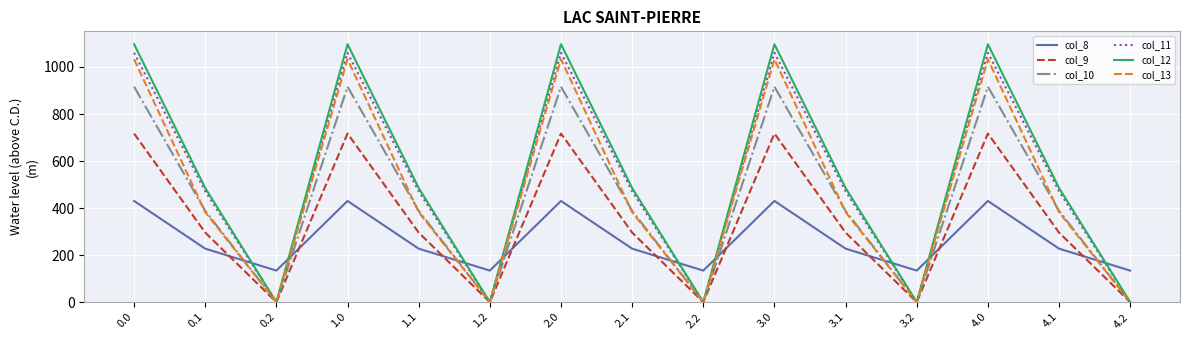

Reading left to right, transcribe all the data shown in this chart.

col_8: 0.0=430.3	0.1=227.5	0.2=134.2	1.0=430.3	1.1=227.5	1.2=134.2	2.0=430.3	2.1=227.5	2.2=134.2	3.0=430.3	3.1=227.5	3.2=134.2	4.0=430.3	4.1=227.5	4.2=134.2
col_9: 0.0=716.9	0.1=295.9	0.2=0.0	1.0=716.9	1.1=295.9	1.2=0.0	2.0=716.9	2.1=295.9	2.2=0.0	3.0=716.9	3.1=295.9	3.2=0.0	4.0=716.9	4.1=295.9	4.2=0.0
col_10: 0.0=916.2	0.1=388.1	0.2=0.0	1.0=916.2	1.1=388.1	1.2=0.0	2.0=916.2	2.1=388.1	2.2=0.0	3.0=916.2	3.1=388.1	3.2=0.0	4.0=916.2	4.1=388.1	4.2=0.0
col_11: 0.0=1060.3	0.1=471.7	0.2=0.0	1.0=1060.3	1.1=471.7	1.2=0.0	2.0=1060.3	2.1=471.7	2.2=0.0	3.0=1060.3	3.1=471.7	3.2=0.0	4.0=1060.3	4.1=471.7	4.2=0.0
col_12: 0.0=1096.7	0.1=485.4	0.2=0.0	1.0=1096.7	1.1=485.4	1.2=0.0	2.0=1096.7	2.1=485.4	2.2=0.0	3.0=1096.7	3.1=485.4	3.2=0.0	4.0=1096.7	4.1=485.4	4.2=0.0
col_13: 0.0=1032.9	0.1=382.7	0.2=0.0	1.0=1032.9	1.1=382.7	1.2=0.0	2.0=1032.9	2.1=382.7	2.2=0.0	3.0=1032.9	3.1=382.7	3.2=0.0	4.0=1032.9	4.1=382.7	4.2=0.0